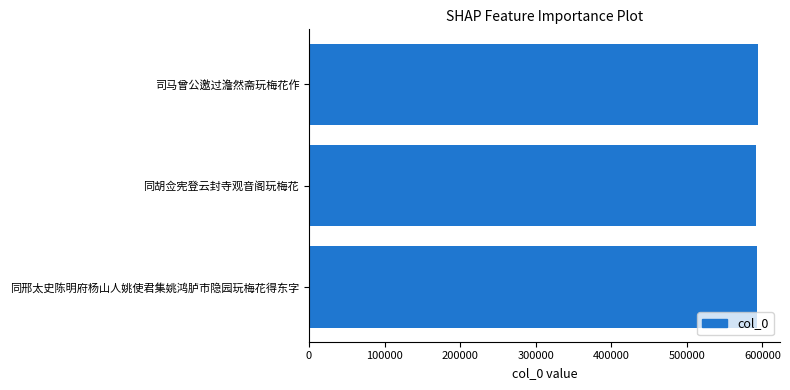

What is the label of the 3rd bar from the bottom?

司马曾公邀过澹然斋玩梅花作